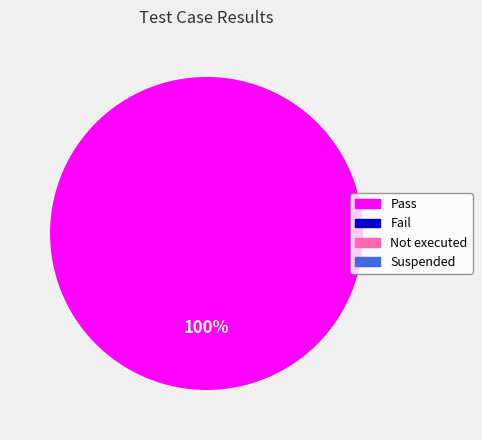

Does any single category account for the majority?

Yes